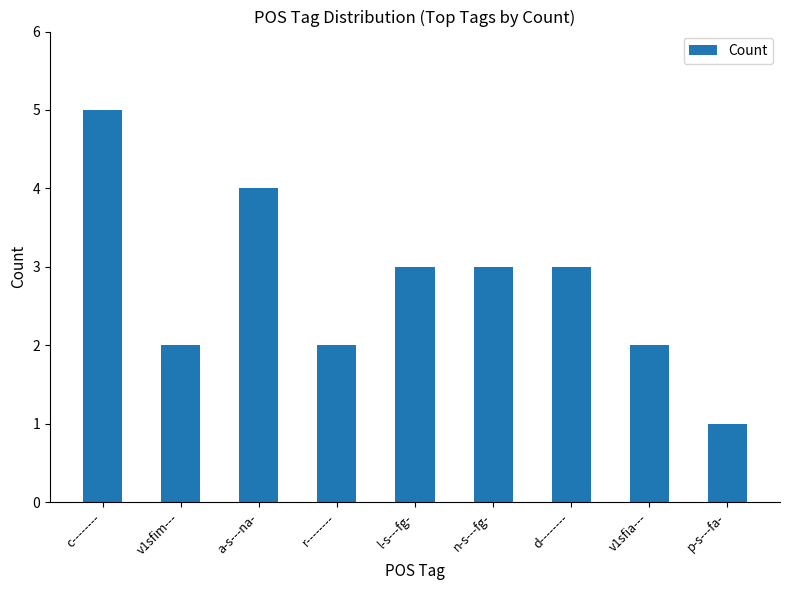

The value at a-s---na- is 4. True or false?

True